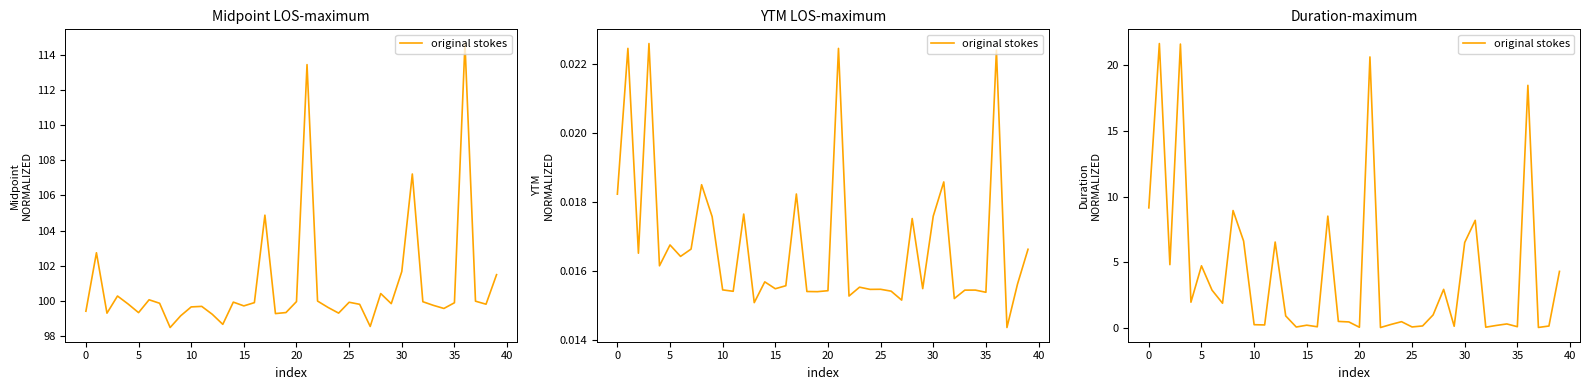

What is the sum of all values?

165.5